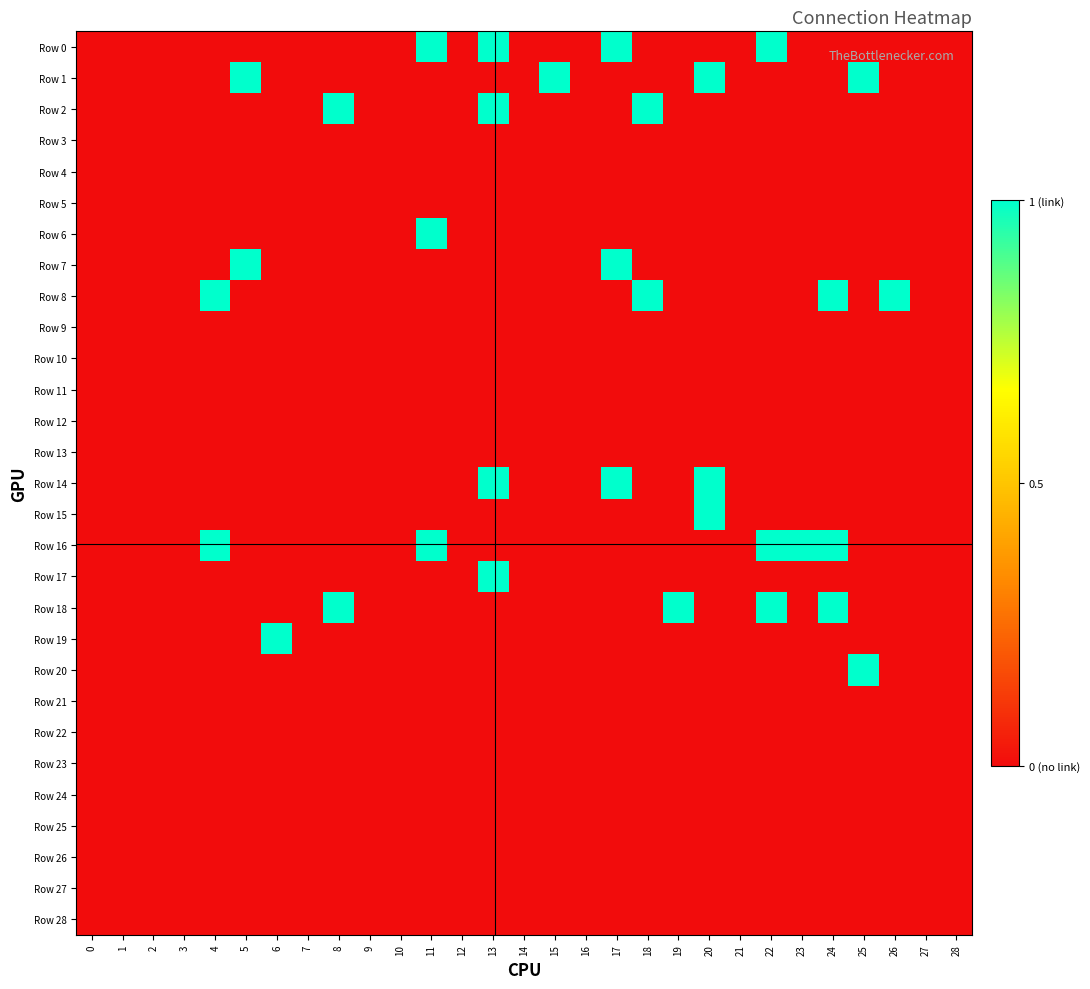

Reading right to left, list all the values displayed in this chart.

Row 0: 28=0	27=0	26=0	25=0	24=0	23=0	22=1	21=0	20=0	19=0	18=0	17=1	16=0	15=0	14=0	13=1	12=0	11=1	10=0	9=0	8=0	7=0	6=0	5=0	4=0	3=0	2=0	1=0	0=0
Row 1: 28=0	27=0	26=0	25=1	24=0	23=0	22=0	21=0	20=1	19=0	18=0	17=0	16=0	15=1	14=0	13=0	12=0	11=0	10=0	9=0	8=0	7=0	6=0	5=1	4=0	3=0	2=0	1=0	0=0
Row 2: 28=0	27=0	26=0	25=0	24=0	23=0	22=0	21=0	20=0	19=0	18=1	17=0	16=0	15=0	14=0	13=1	12=0	11=0	10=0	9=0	8=1	7=0	6=0	5=0	4=0	3=0	2=0	1=0	0=0
Row 3: 28=0	27=0	26=0	25=0	24=0	23=0	22=0	21=0	20=0	19=0	18=0	17=0	16=0	15=0	14=0	13=0	12=0	11=0	10=0	9=0	8=0	7=0	6=0	5=0	4=0	3=0	2=0	1=0	0=0
Row 4: 28=0	27=0	26=0	25=0	24=0	23=0	22=0	21=0	20=0	19=0	18=0	17=0	16=0	15=0	14=0	13=0	12=0	11=0	10=0	9=0	8=0	7=0	6=0	5=0	4=0	3=0	2=0	1=0	0=0
Row 5: 28=0	27=0	26=0	25=0	24=0	23=0	22=0	21=0	20=0	19=0	18=0	17=0	16=0	15=0	14=0	13=0	12=0	11=0	10=0	9=0	8=0	7=0	6=0	5=0	4=0	3=0	2=0	1=0	0=0
Row 6: 28=0	27=0	26=0	25=0	24=0	23=0	22=0	21=0	20=0	19=0	18=0	17=0	16=0	15=0	14=0	13=0	12=0	11=1	10=0	9=0	8=0	7=0	6=0	5=0	4=0	3=0	2=0	1=0	0=0
Row 7: 28=0	27=0	26=0	25=0	24=0	23=0	22=0	21=0	20=0	19=0	18=0	17=1	16=0	15=0	14=0	13=0	12=0	11=0	10=0	9=0	8=0	7=0	6=0	5=1	4=0	3=0	2=0	1=0	0=0
Row 8: 28=0	27=0	26=1	25=0	24=1	23=0	22=0	21=0	20=0	19=0	18=1	17=0	16=0	15=0	14=0	13=0	12=0	11=0	10=0	9=0	8=0	7=0	6=0	5=0	4=1	3=0	2=0	1=0	0=0
Row 9: 28=0	27=0	26=0	25=0	24=0	23=0	22=0	21=0	20=0	19=0	18=0	17=0	16=0	15=0	14=0	13=0	12=0	11=0	10=0	9=0	8=0	7=0	6=0	5=0	4=0	3=0	2=0	1=0	0=0
Row 10: 28=0	27=0	26=0	25=0	24=0	23=0	22=0	21=0	20=0	19=0	18=0	17=0	16=0	15=0	14=0	13=0	12=0	11=0	10=0	9=0	8=0	7=0	6=0	5=0	4=0	3=0	2=0	1=0	0=0
Row 11: 28=0	27=0	26=0	25=0	24=0	23=0	22=0	21=0	20=0	19=0	18=0	17=0	16=0	15=0	14=0	13=0	12=0	11=0	10=0	9=0	8=0	7=0	6=0	5=0	4=0	3=0	2=0	1=0	0=0
Row 12: 28=0	27=0	26=0	25=0	24=0	23=0	22=0	21=0	20=0	19=0	18=0	17=0	16=0	15=0	14=0	13=0	12=0	11=0	10=0	9=0	8=0	7=0	6=0	5=0	4=0	3=0	2=0	1=0	0=0
Row 13: 28=0	27=0	26=0	25=0	24=0	23=0	22=0	21=0	20=0	19=0	18=0	17=0	16=0	15=0	14=0	13=0	12=0	11=0	10=0	9=0	8=0	7=0	6=0	5=0	4=0	3=0	2=0	1=0	0=0
Row 14: 28=0	27=0	26=0	25=0	24=0	23=0	22=0	21=0	20=1	19=0	18=0	17=1	16=0	15=0	14=0	13=1	12=0	11=0	10=0	9=0	8=0	7=0	6=0	5=0	4=0	3=0	2=0	1=0	0=0
Row 15: 28=0	27=0	26=0	25=0	24=0	23=0	22=0	21=0	20=1	19=0	18=0	17=0	16=0	15=0	14=0	13=0	12=0	11=0	10=0	9=0	8=0	7=0	6=0	5=0	4=0	3=0	2=0	1=0	0=0
Row 16: 28=0	27=0	26=0	25=0	24=1	23=1	22=1	21=0	20=0	19=0	18=0	17=0	16=0	15=0	14=0	13=0	12=0	11=1	10=0	9=0	8=0	7=0	6=0	5=0	4=1	3=0	2=0	1=0	0=0
Row 17: 28=0	27=0	26=0	25=0	24=0	23=0	22=0	21=0	20=0	19=0	18=0	17=0	16=0	15=0	14=0	13=1	12=0	11=0	10=0	9=0	8=0	7=0	6=0	5=0	4=0	3=0	2=0	1=0	0=0
Row 18: 28=0	27=0	26=0	25=0	24=1	23=0	22=1	21=0	20=0	19=1	18=0	17=0	16=0	15=0	14=0	13=0	12=0	11=0	10=0	9=0	8=1	7=0	6=0	5=0	4=0	3=0	2=0	1=0	0=0
Row 19: 28=0	27=0	26=0	25=0	24=0	23=0	22=0	21=0	20=0	19=0	18=0	17=0	16=0	15=0	14=0	13=0	12=0	11=0	10=0	9=0	8=0	7=0	6=1	5=0	4=0	3=0	2=0	1=0	0=0
Row 20: 28=0	27=0	26=0	25=1	24=0	23=0	22=0	21=0	20=0	19=0	18=0	17=0	16=0	15=0	14=0	13=0	12=0	11=0	10=0	9=0	8=0	7=0	6=0	5=0	4=0	3=0	2=0	1=0	0=0
Row 21: 28=0	27=0	26=0	25=0	24=0	23=0	22=0	21=0	20=0	19=0	18=0	17=0	16=0	15=0	14=0	13=0	12=0	11=0	10=0	9=0	8=0	7=0	6=0	5=0	4=0	3=0	2=0	1=0	0=0
Row 22: 28=0	27=0	26=0	25=0	24=0	23=0	22=0	21=0	20=0	19=0	18=0	17=0	16=0	15=0	14=0	13=0	12=0	11=0	10=0	9=0	8=0	7=0	6=0	5=0	4=0	3=0	2=0	1=0	0=0
Row 23: 28=0	27=0	26=0	25=0	24=0	23=0	22=0	21=0	20=0	19=0	18=0	17=0	16=0	15=0	14=0	13=0	12=0	11=0	10=0	9=0	8=0	7=0	6=0	5=0	4=0	3=0	2=0	1=0	0=0
Row 24: 28=0	27=0	26=0	25=0	24=0	23=0	22=0	21=0	20=0	19=0	18=0	17=0	16=0	15=0	14=0	13=0	12=0	11=0	10=0	9=0	8=0	7=0	6=0	5=0	4=0	3=0	2=0	1=0	0=0
Row 25: 28=0	27=0	26=0	25=0	24=0	23=0	22=0	21=0	20=0	19=0	18=0	17=0	16=0	15=0	14=0	13=0	12=0	11=0	10=0	9=0	8=0	7=0	6=0	5=0	4=0	3=0	2=0	1=0	0=0
Row 26: 28=0	27=0	26=0	25=0	24=0	23=0	22=0	21=0	20=0	19=0	18=0	17=0	16=0	15=0	14=0	13=0	12=0	11=0	10=0	9=0	8=0	7=0	6=0	5=0	4=0	3=0	2=0	1=0	0=0
Row 27: 28=0	27=0	26=0	25=0	24=0	23=0	22=0	21=0	20=0	19=0	18=0	17=0	16=0	15=0	14=0	13=0	12=0	11=0	10=0	9=0	8=0	7=0	6=0	5=0	4=0	3=0	2=0	1=0	0=0
Row 28: 28=0	27=0	26=0	25=0	24=0	23=0	22=0	21=0	20=0	19=0	18=0	17=0	16=0	15=0	14=0	13=0	12=0	11=0	10=0	9=0	8=0	7=0	6=0	5=0	4=0	3=0	2=0	1=0	0=0